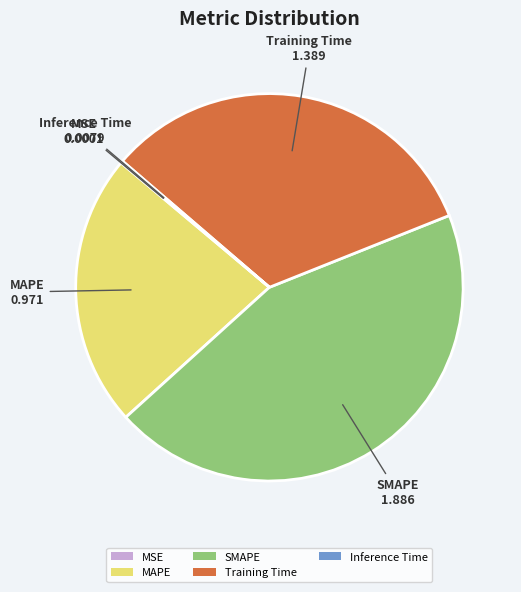

Does MAPE represent more than half of the total?

No